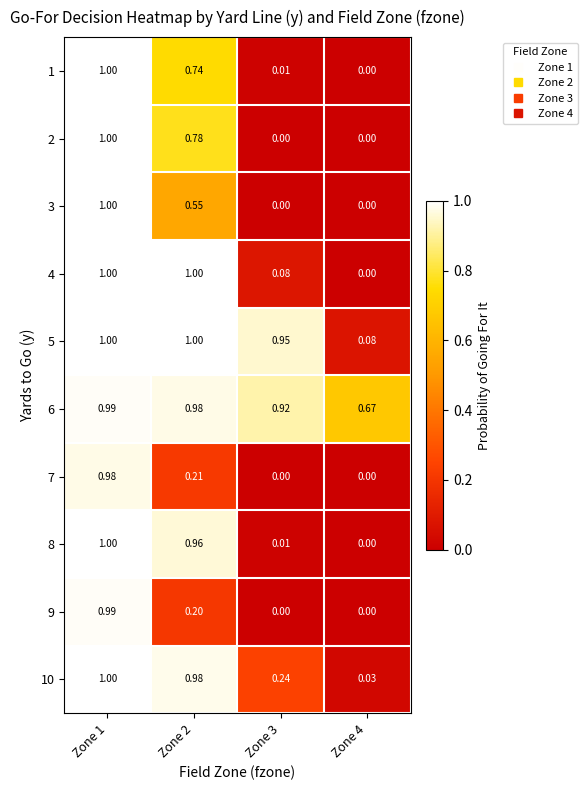

What is the maximum value shown in the chart?

1.0